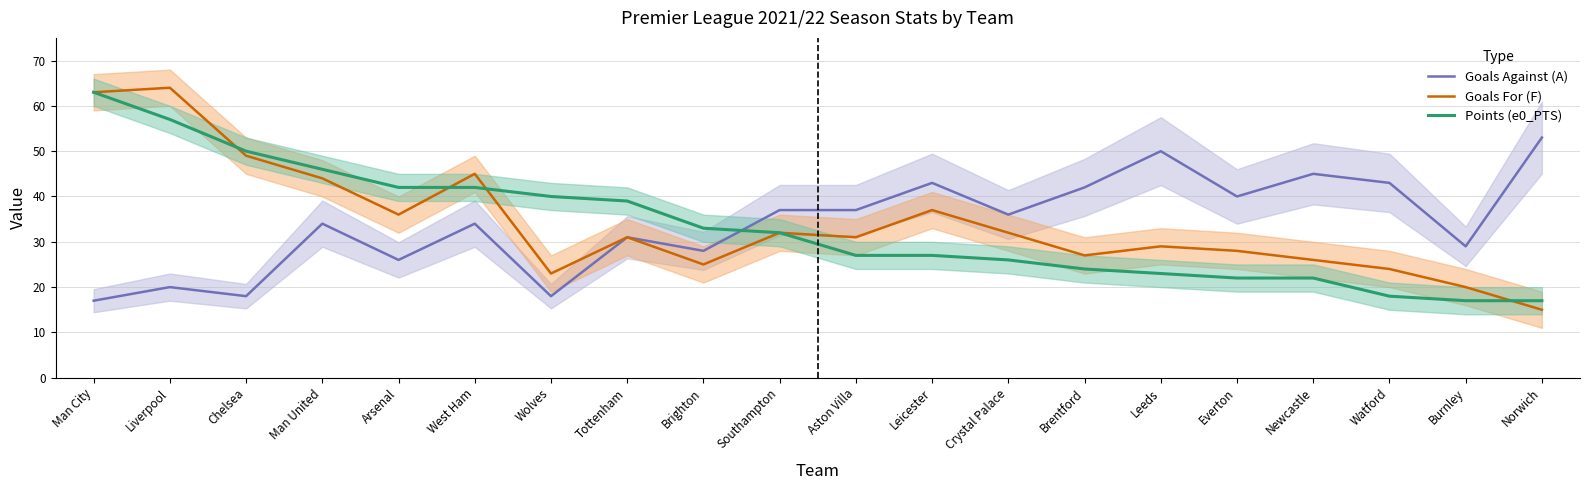

The Goals Against (A) series shows 50 at Leeds. True or false?

True